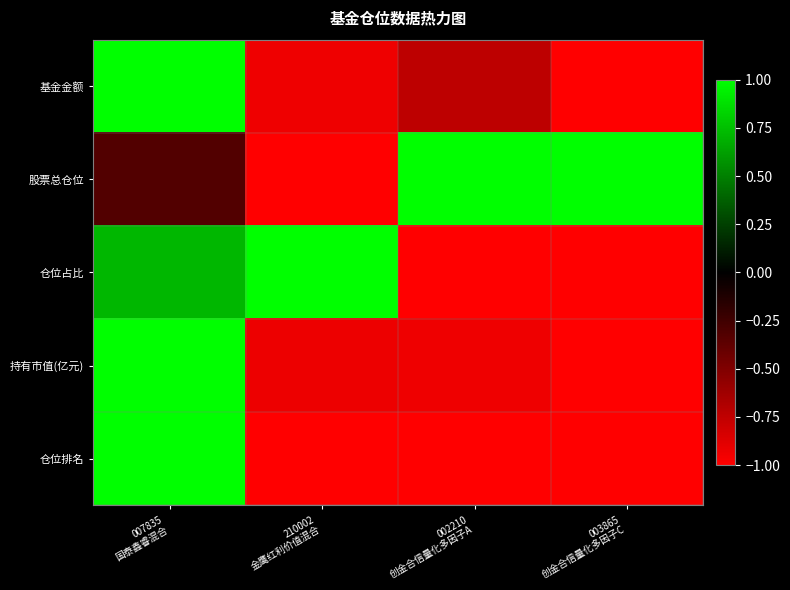

Which category has the lowest value across all series?

003865
创金合信量化多因子C